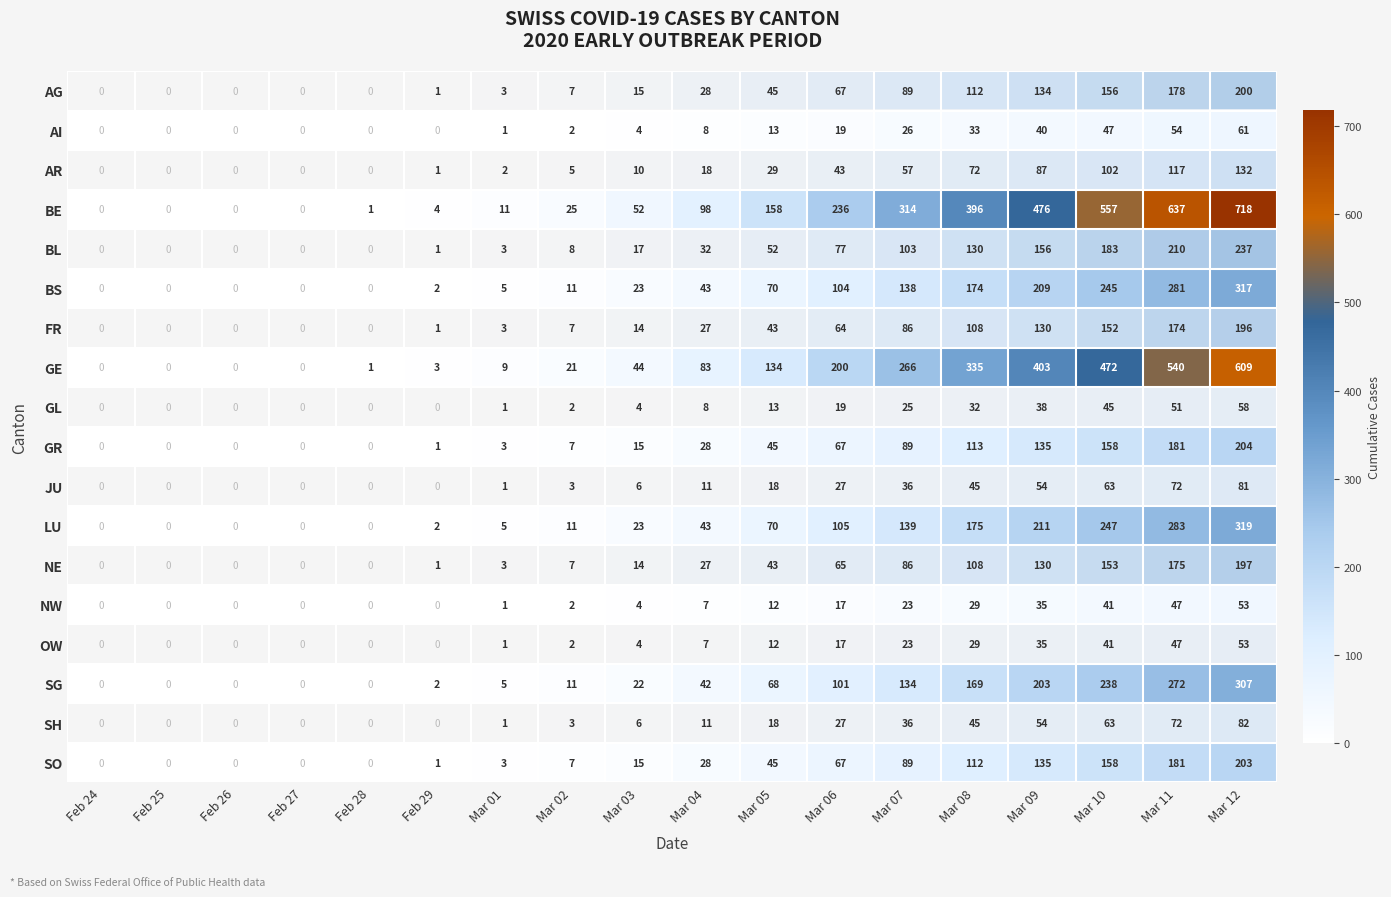

How many values in the GL series are below 8?

9